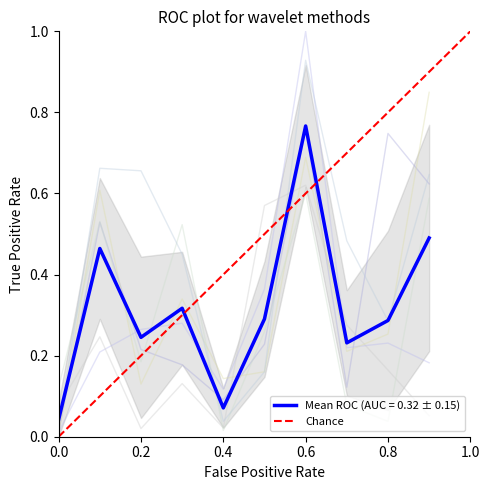

Is this an area chart (filled region under the line)?

No